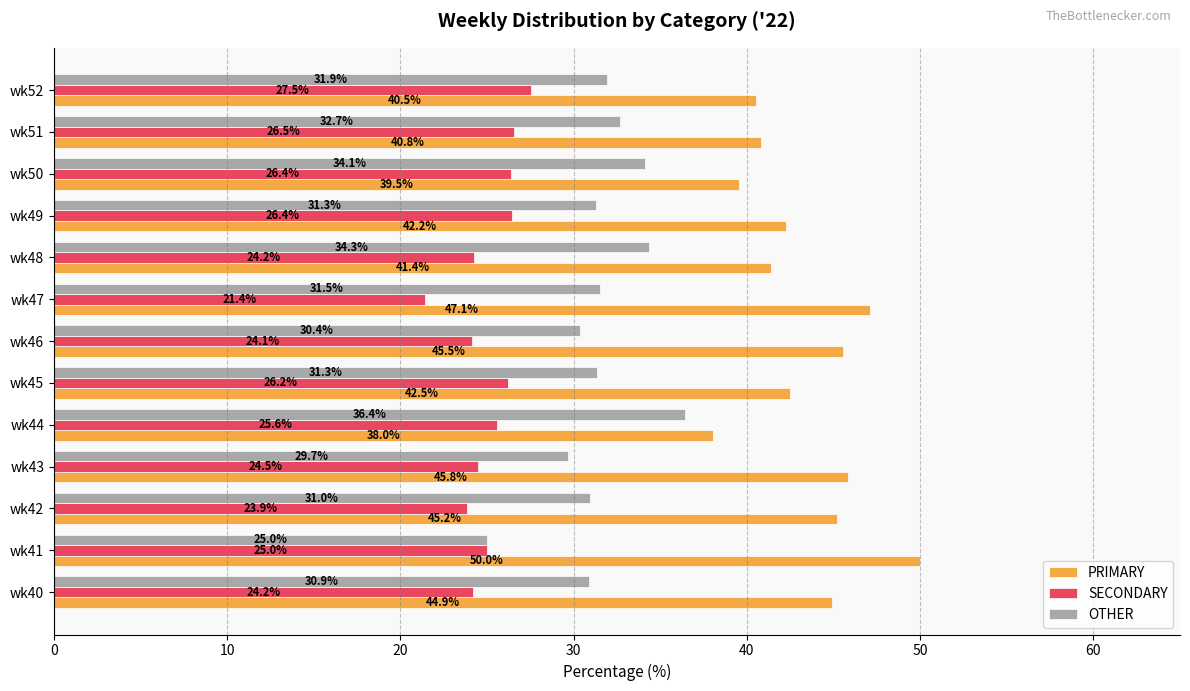

What is the greatest value displayed?

50.0